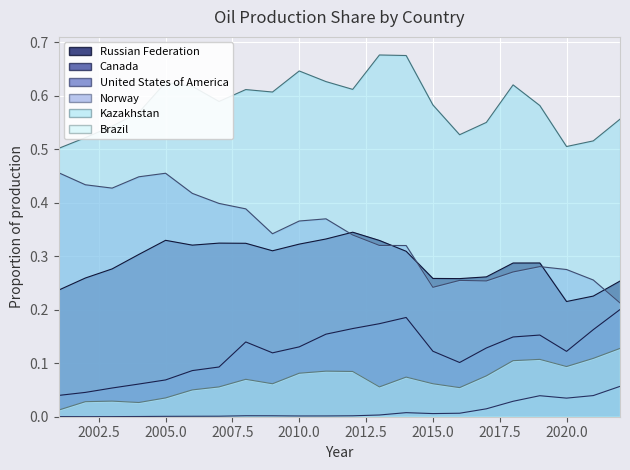

Is it true that United States of America equals 0.0 at 2004?

True